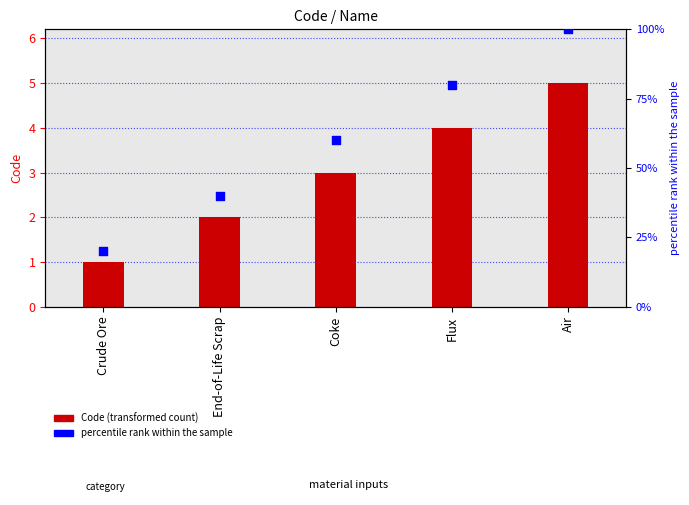

Which series has the largest Y range (max minus min)?

percentile rank within the sample